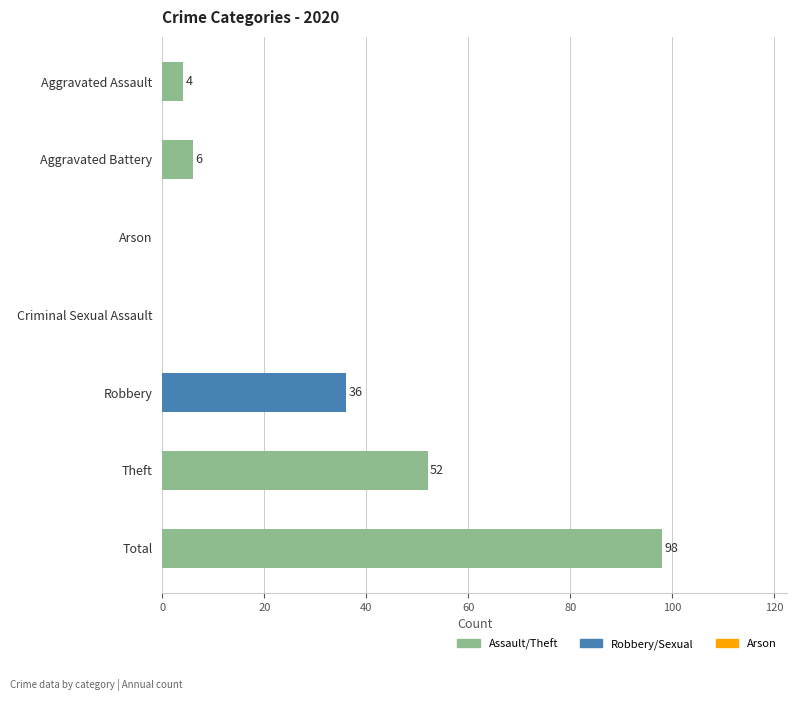

What is the sum of all values?

196